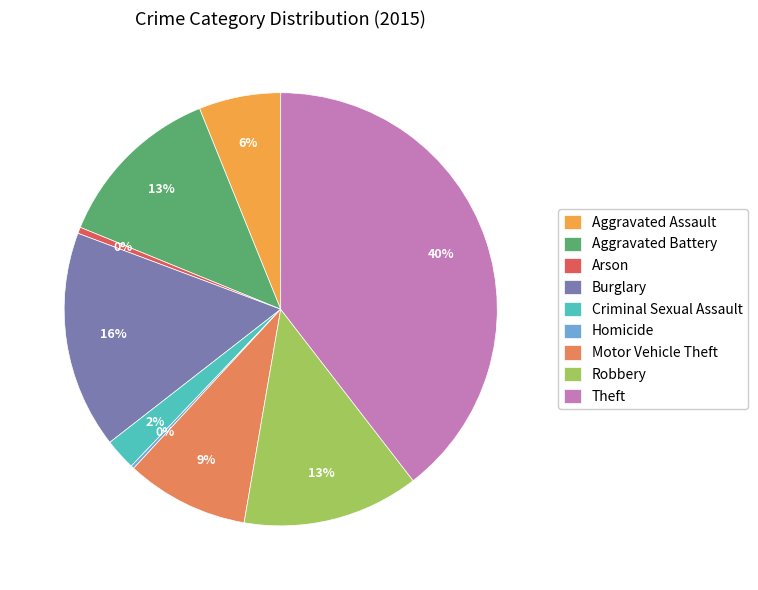

What percentage is the Robbery slice, to the nearest percent?

13%